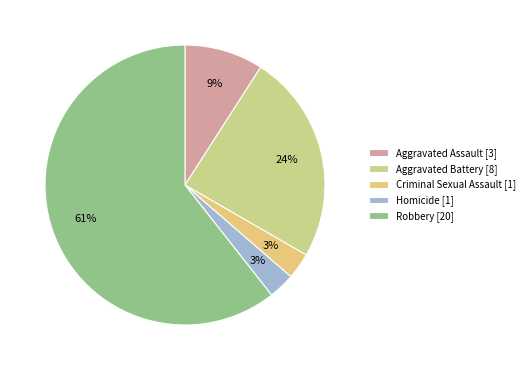

Rank the categories by value from highest to lowest.

Robbery, Aggravated Battery, Aggravated Assault, Criminal Sexual Assault, Homicide